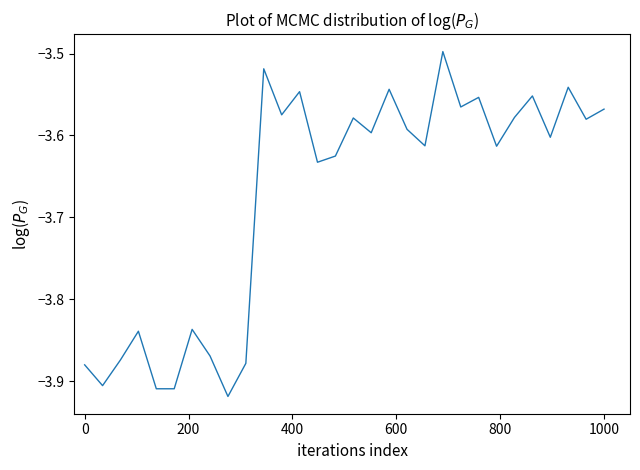

What is the difference between the maximum and minimum values?

0.4